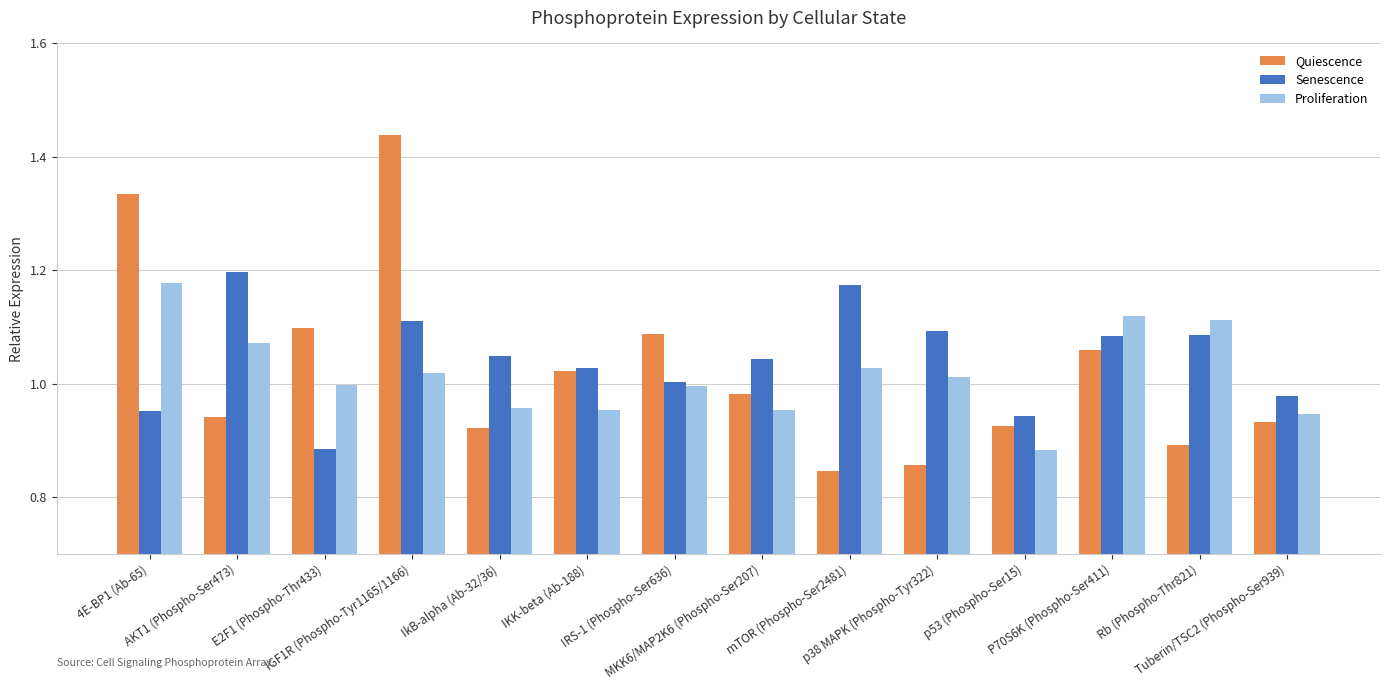

Which series has the largest range (max minus min)?

Quiescence